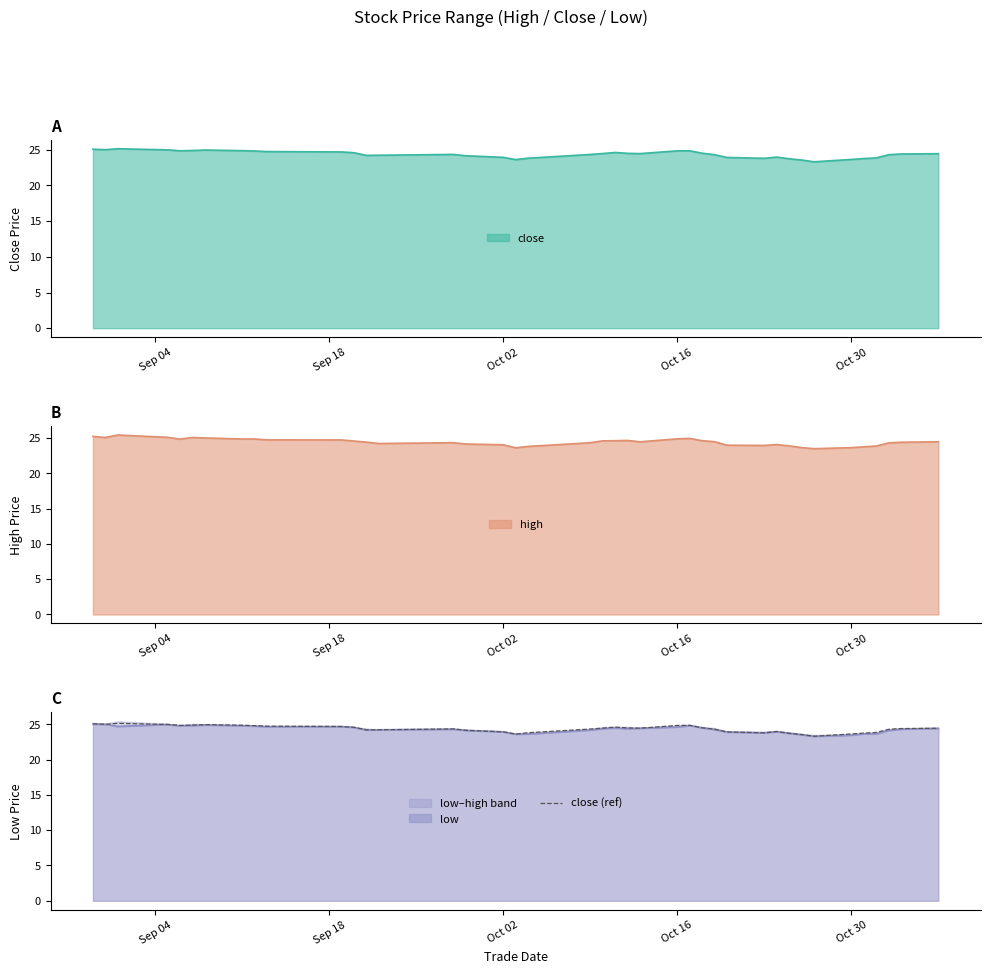

How many interior local peaks (higher than both neighbors) does the data have?

6